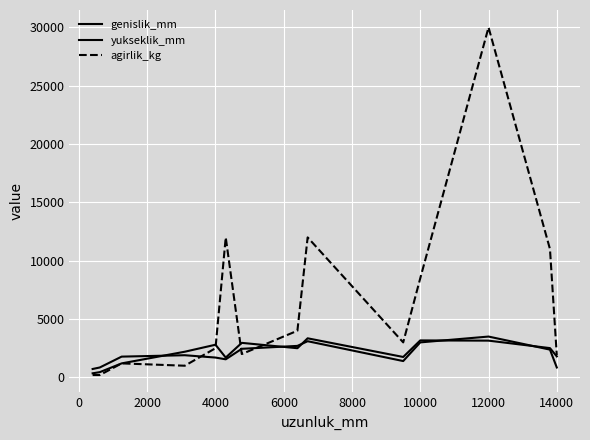

How many times do agirlik_kg and genislik_mm cross each other?

3